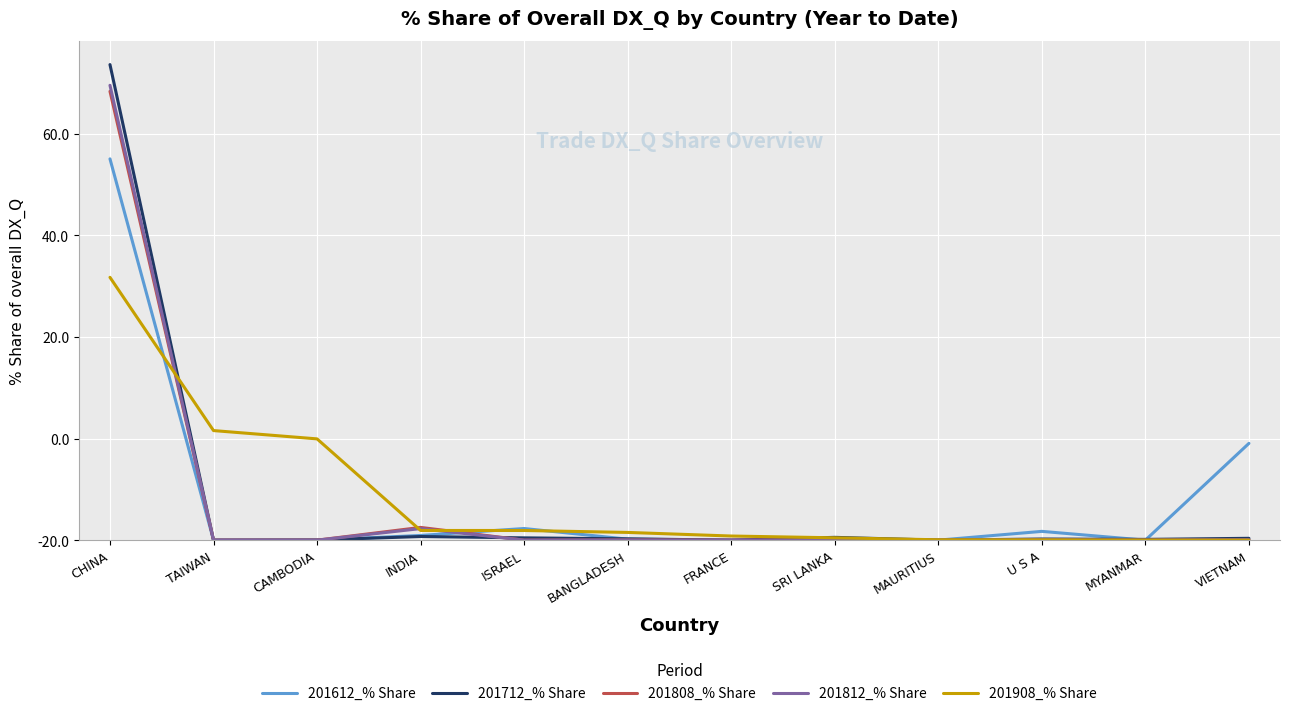

True or false: 201612_% Share has more than 0 points higher than both neighbors.

True